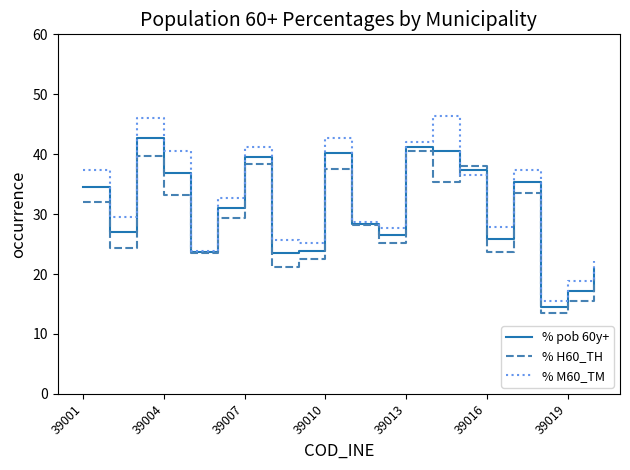

Which series has the largest range (max minus min)?

% M60_TM